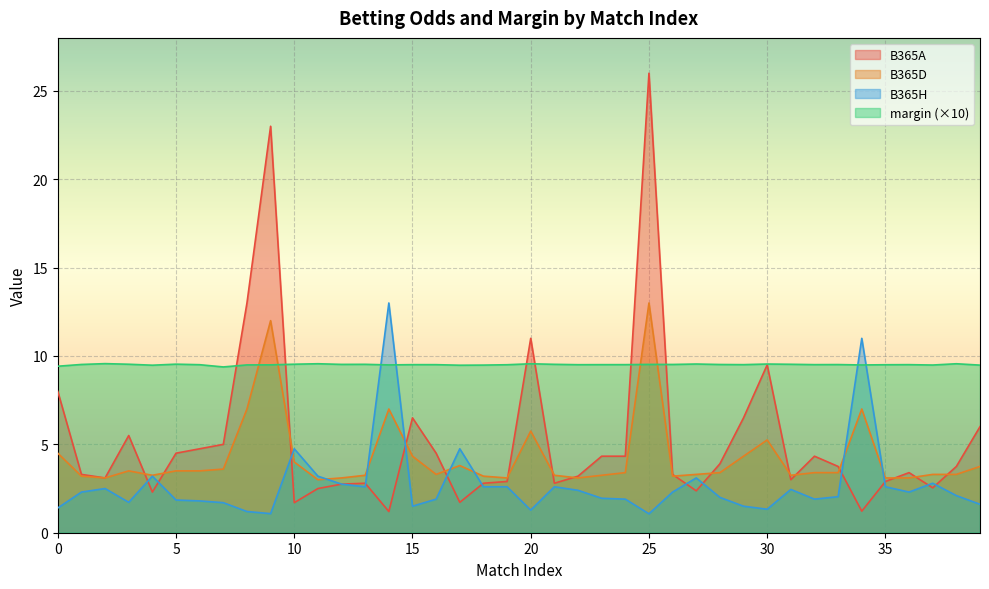

What is the difference between the highest and lowest values at 34?

9.8